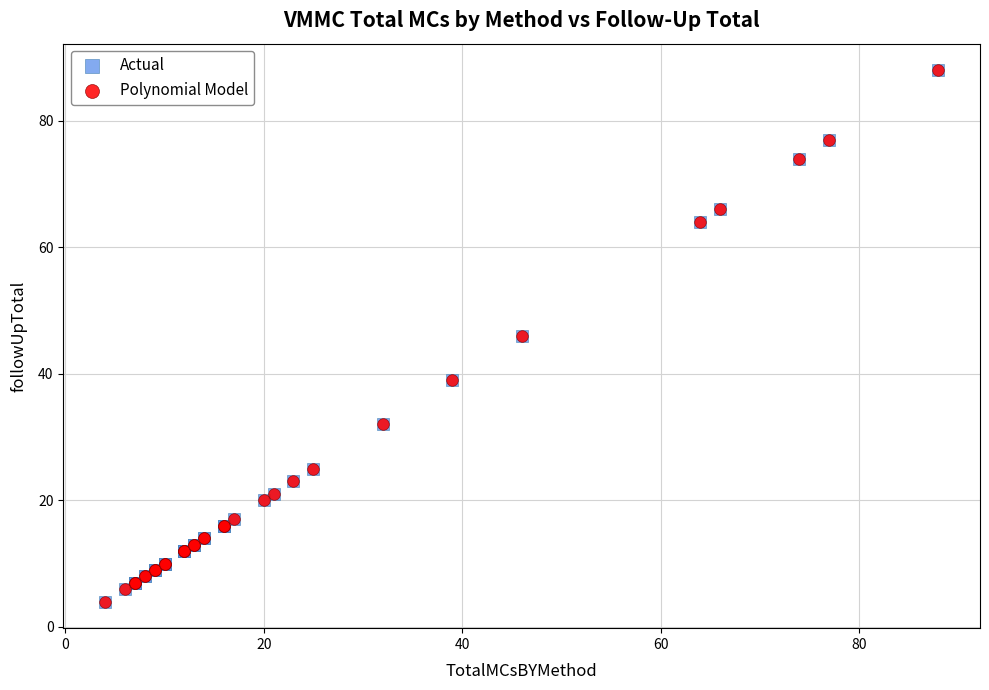

What are all the series names shown in the legend?

Actual, Polynomial Model